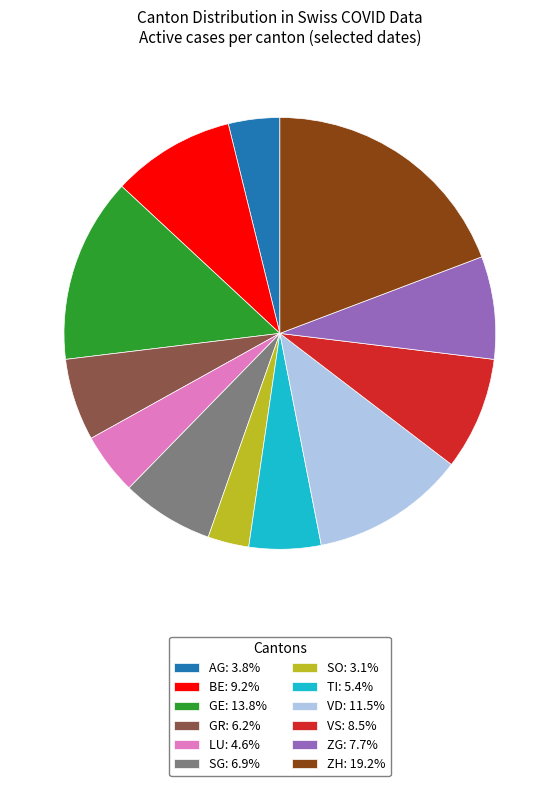

Is the sum of SG: 6.9% and ZH: 19.2% greater than half?

No